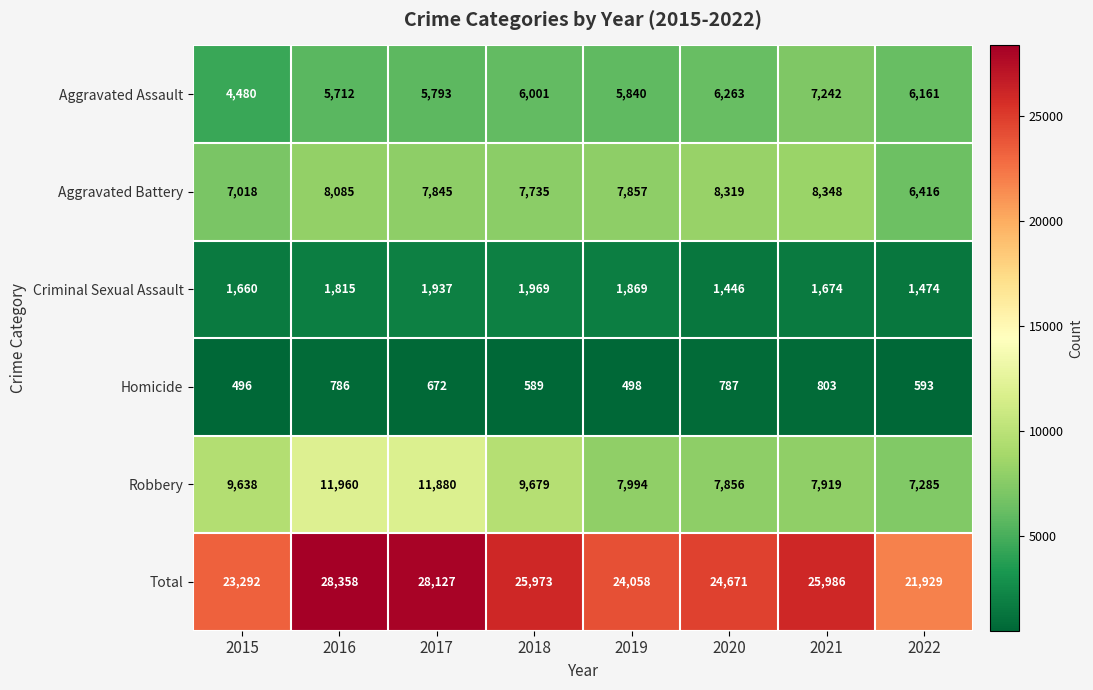

What is the maximum value for Aggravated Battery?

8348